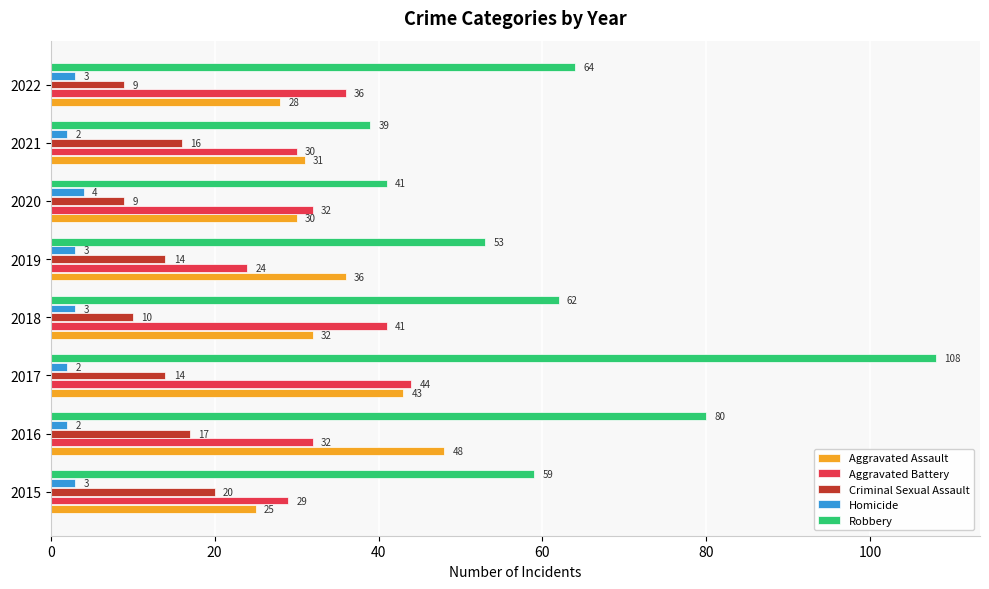

Which category has the highest value across all series?

2017